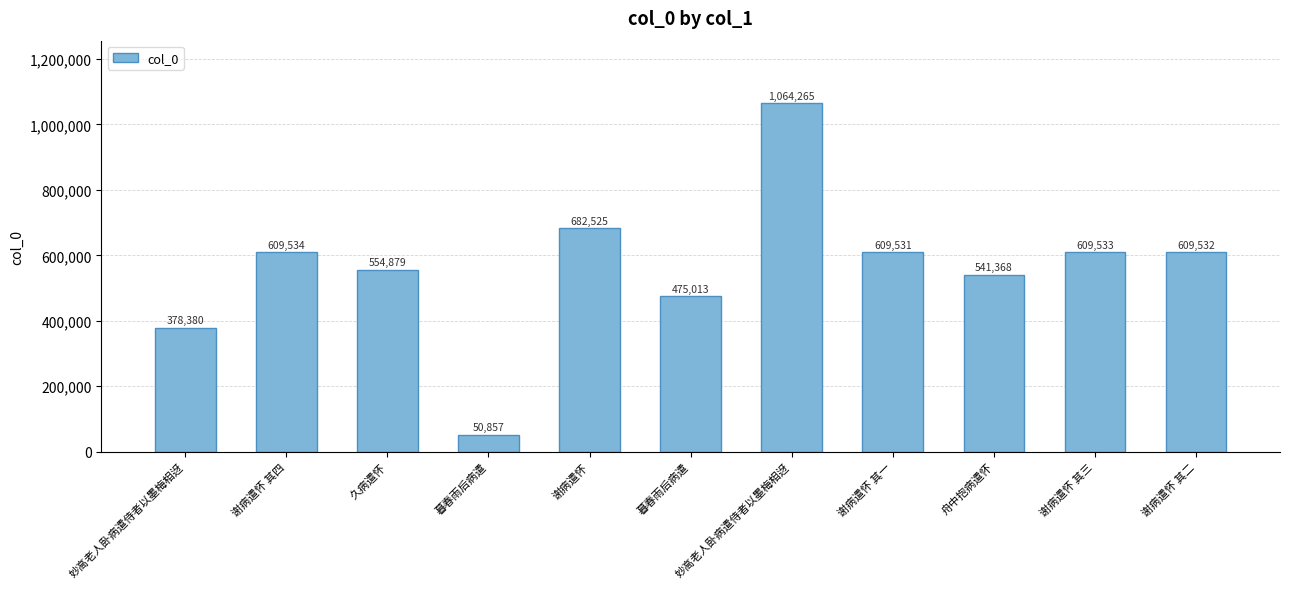

How many data points does each series have?

11